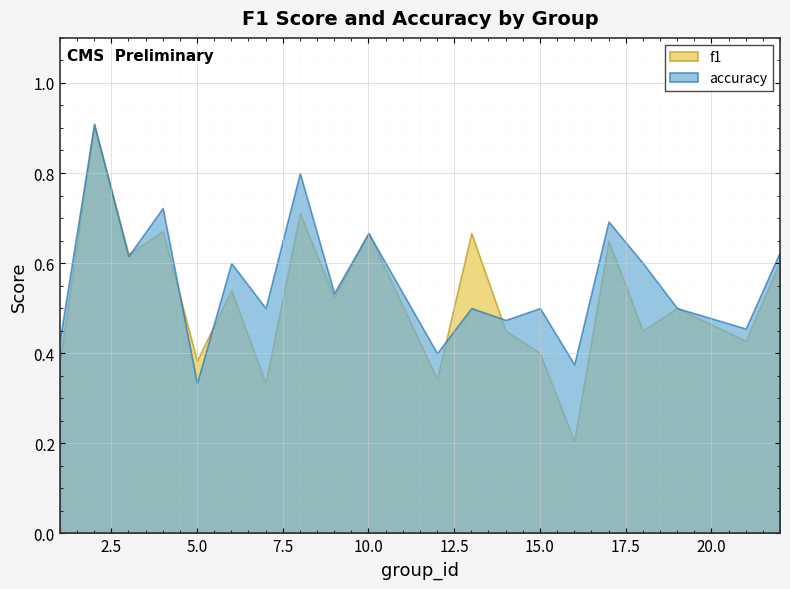

How many accuracy values are between 0 and 1?

20